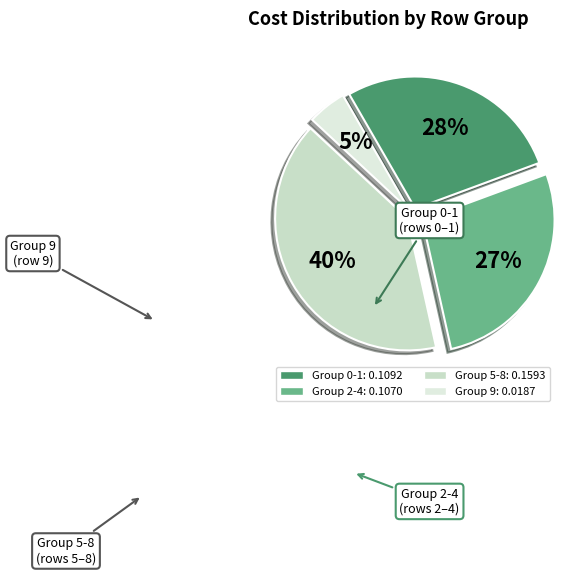

Count the number of slices in the pie.

4